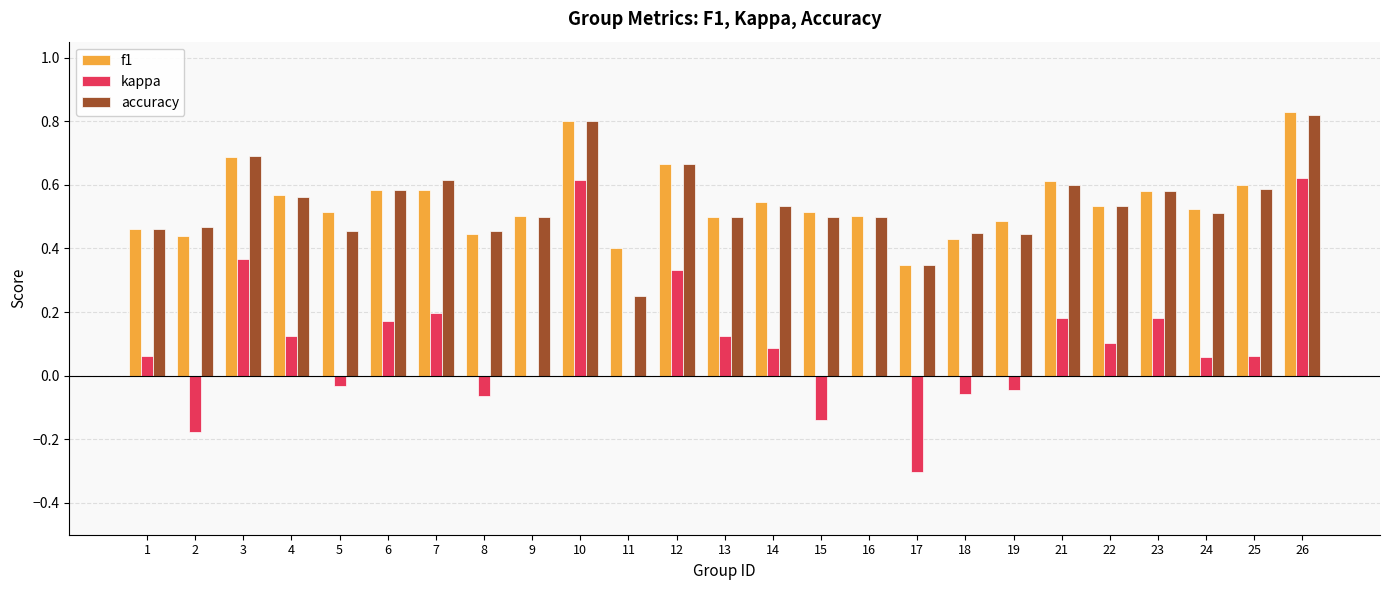

Is it true that f1 equals 0.6 at 4?

True